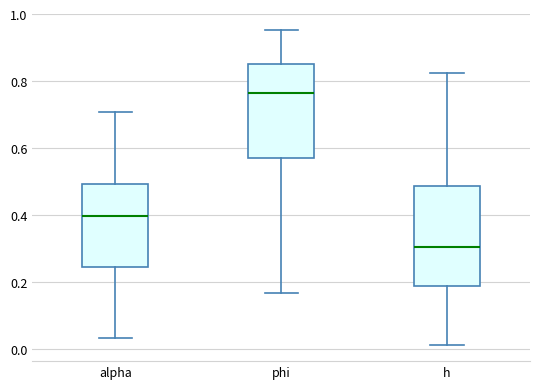

Which box's median line is the lowest?

h